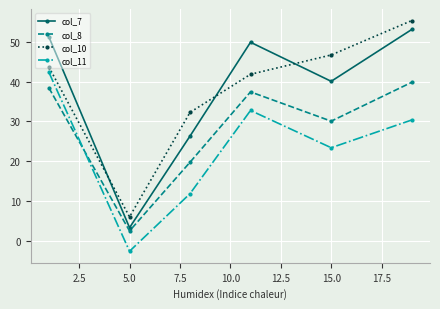

Which series has the widest spread of values?

col_7